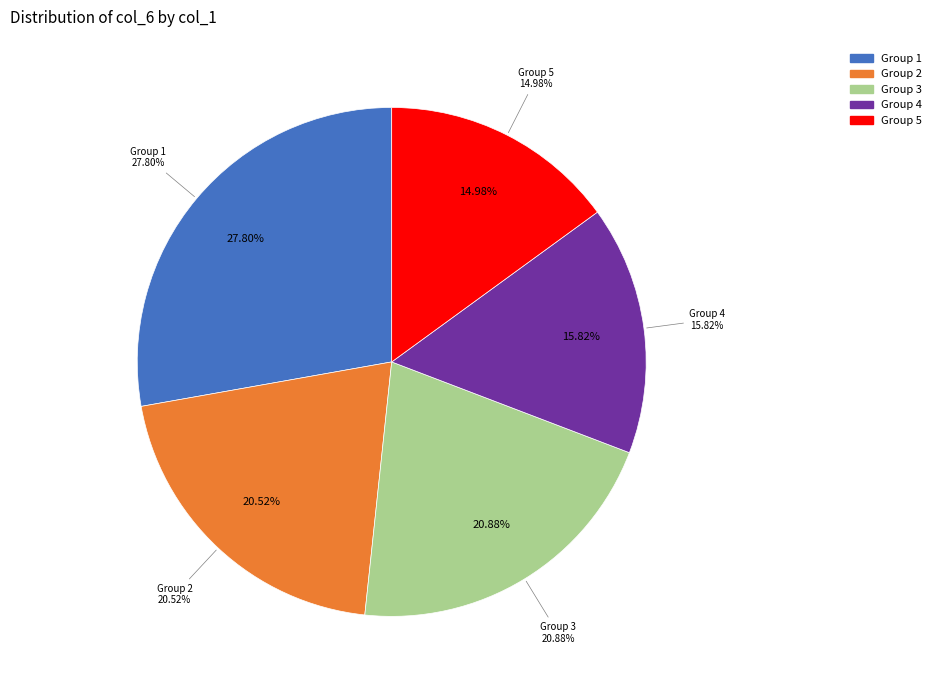

Which slice is the largest?

1